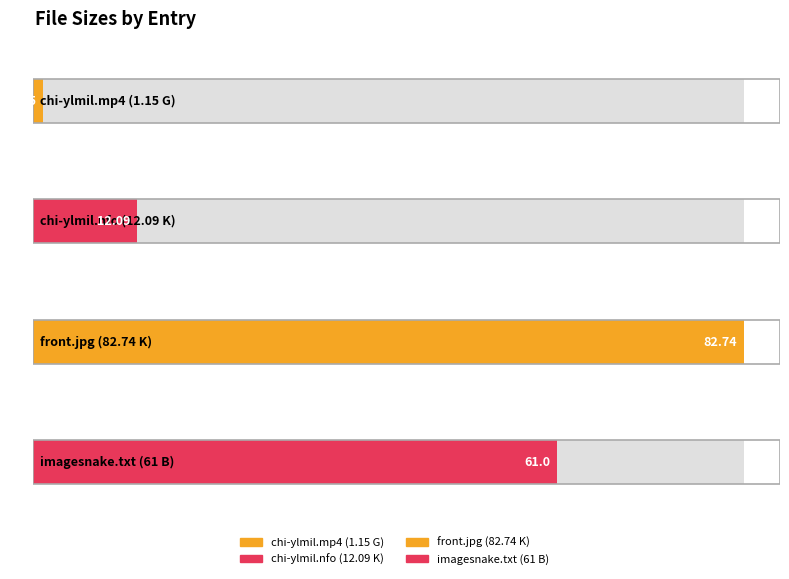

Rank the categories by value from highest to lowest.

front.jpg (K), Powered by imagesnake.com.txt (B), chi-ylmil.nfo (K), chi-ylmil.mp4 (G)